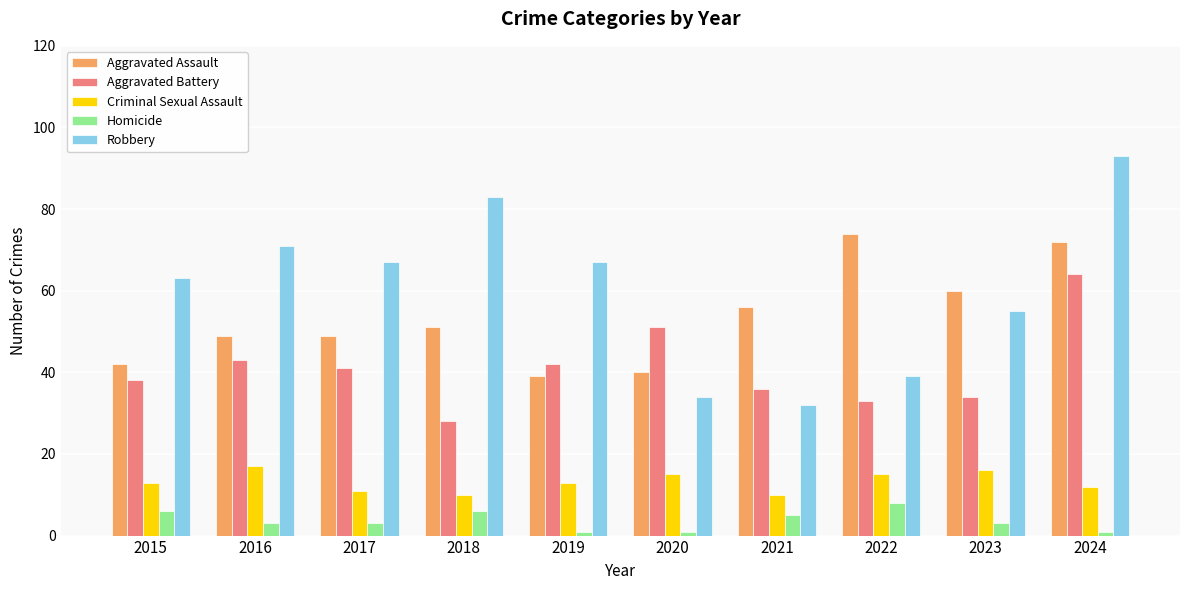

Are the bars grouped side by side (vs. stacked)?

Yes